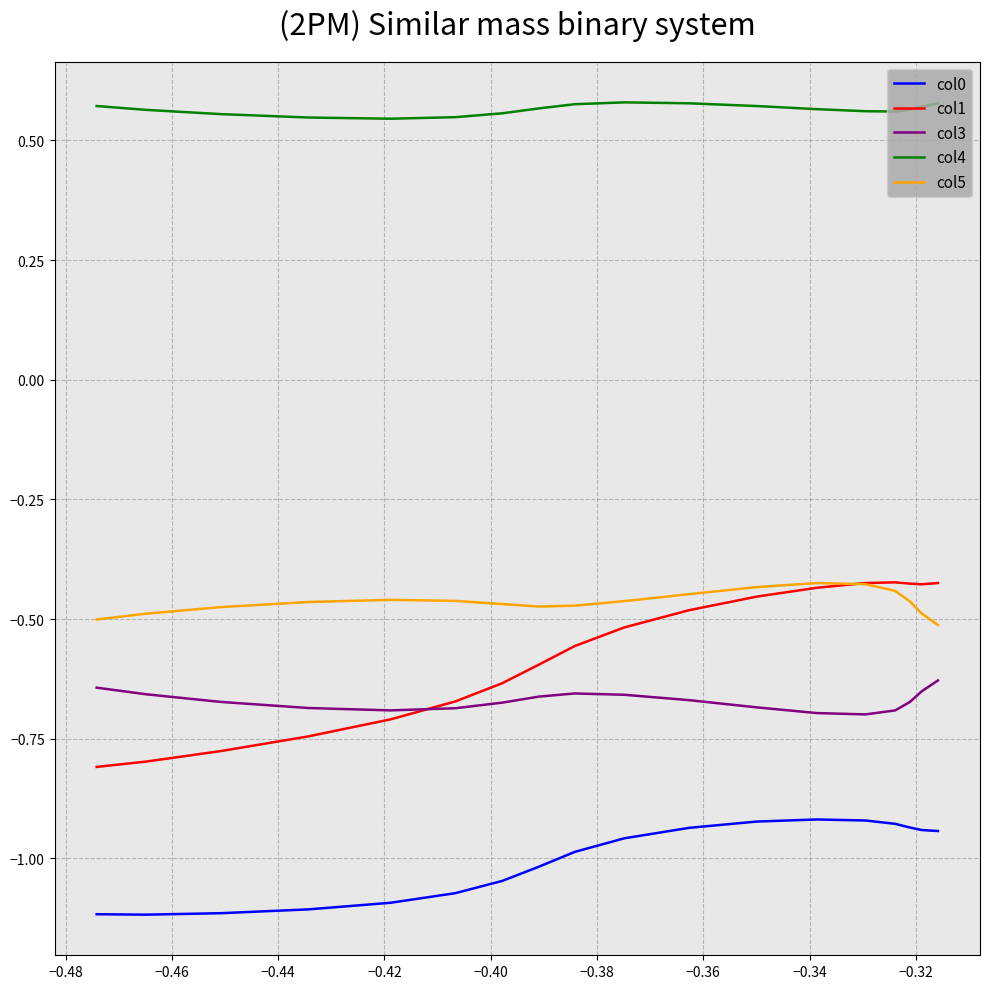

True or false: col5 and col4 intersect in this chart.

False